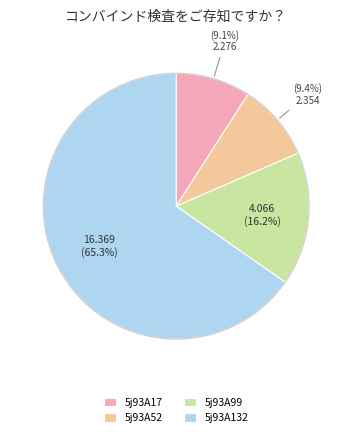

How many segments does this pie chart have?

4